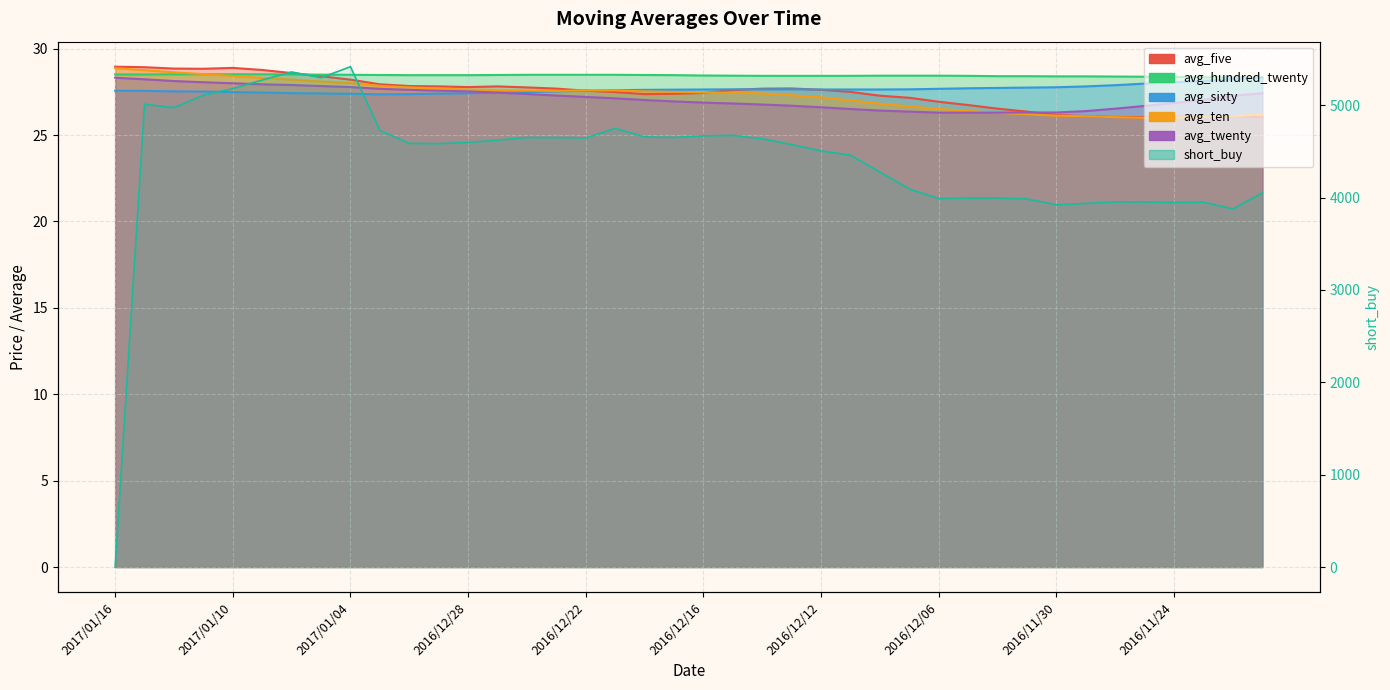

How many series are shown in this chart?

6